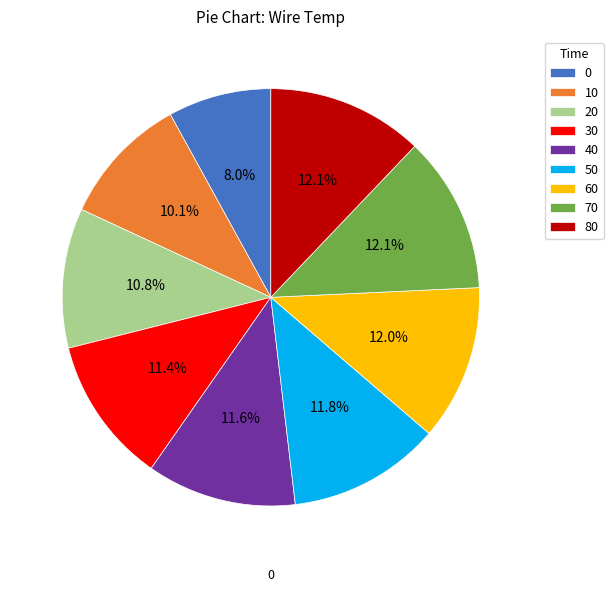

To the nearest percent, what percentage of the pie is 50?

12%